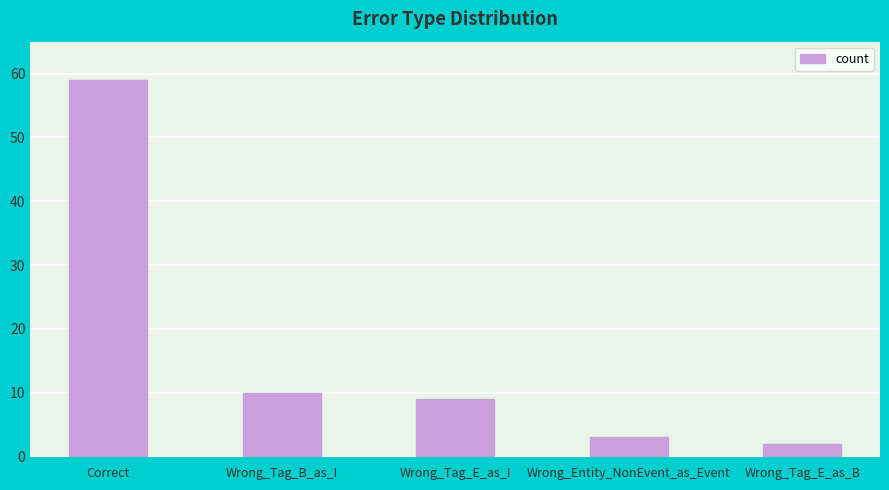

Reading right to left, what are all the values shown in this chart?

2	3	9	10	59